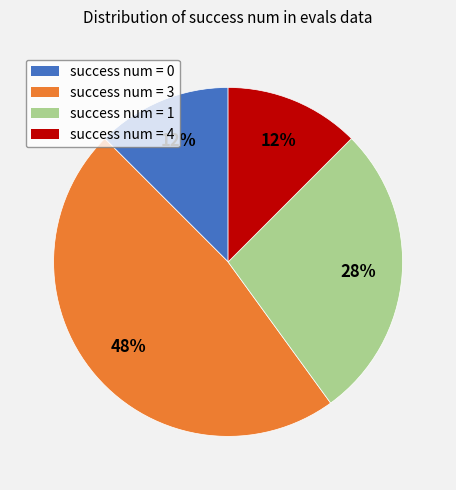

Is there any slice that represents more than half of the pie?

No